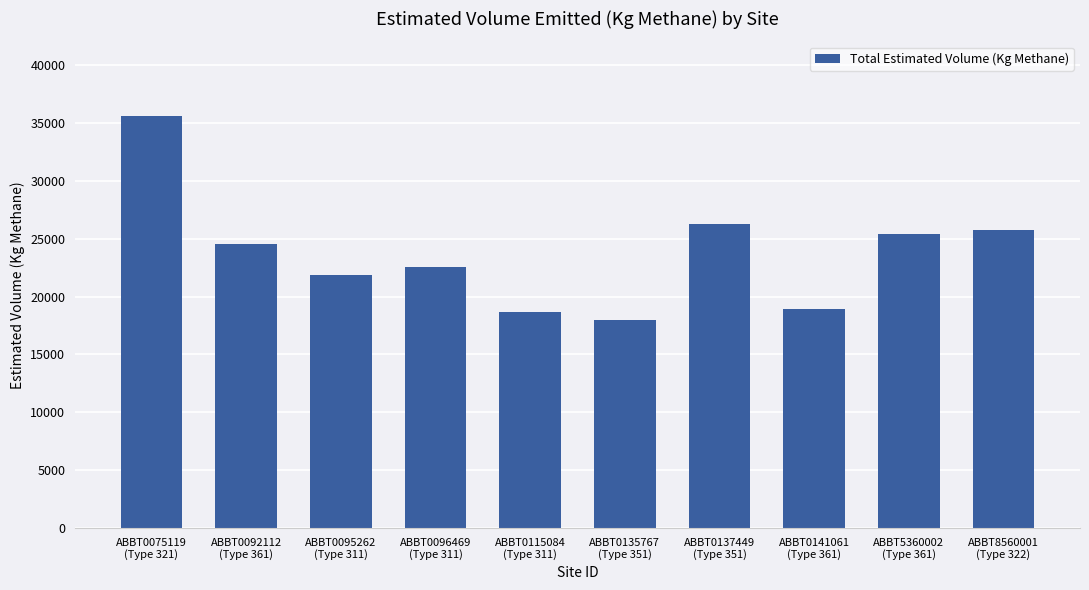

Reading left to right, list all the values displayed in this chart.

35627.1	24522.7	21838.6	22516.4	18680.1	18002.3	26271.4	18924.1	25430.9	25729.1